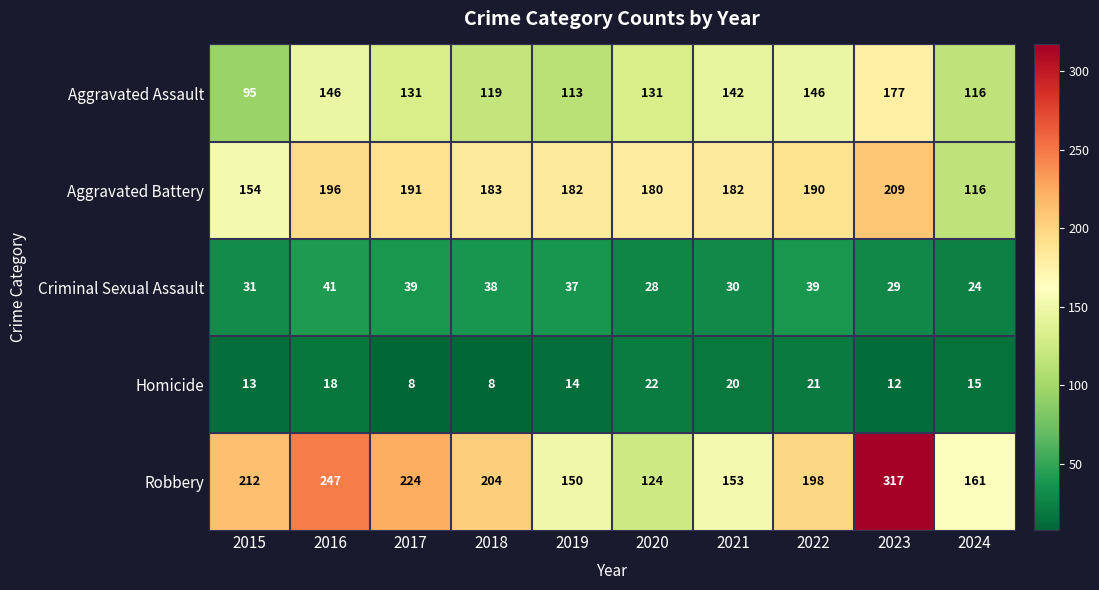

At how many categories does at least one series exceed 89?

10